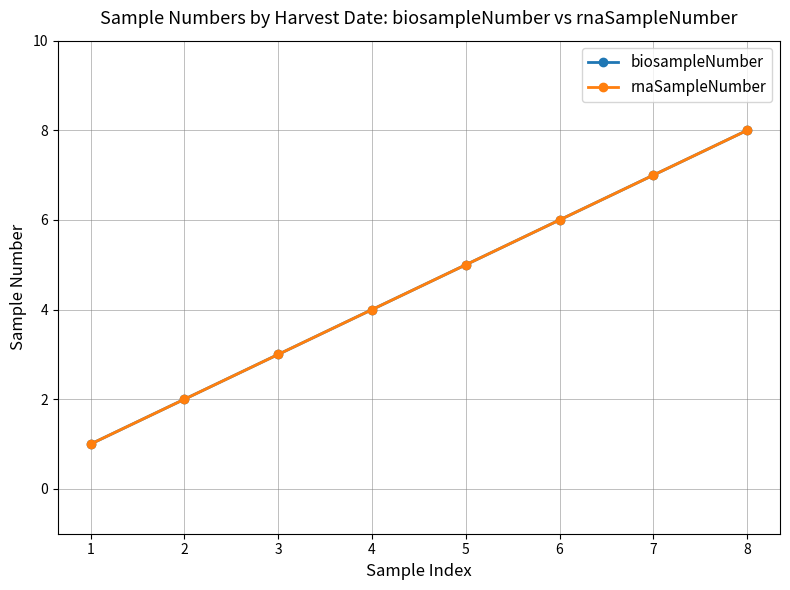

What is the smallest value displayed?

1